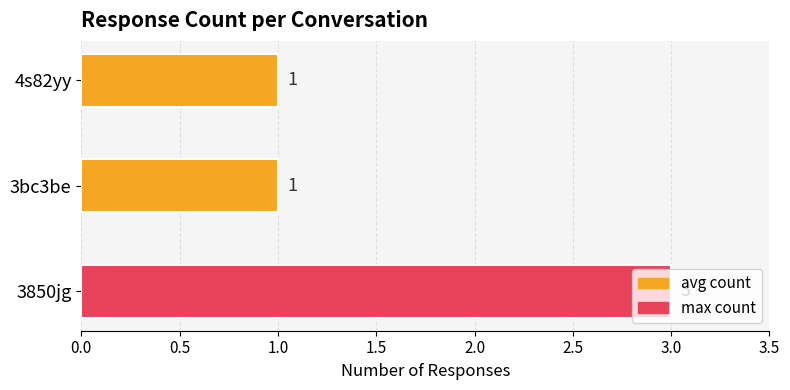

Is it true that the value at 3850jg is 5?

False